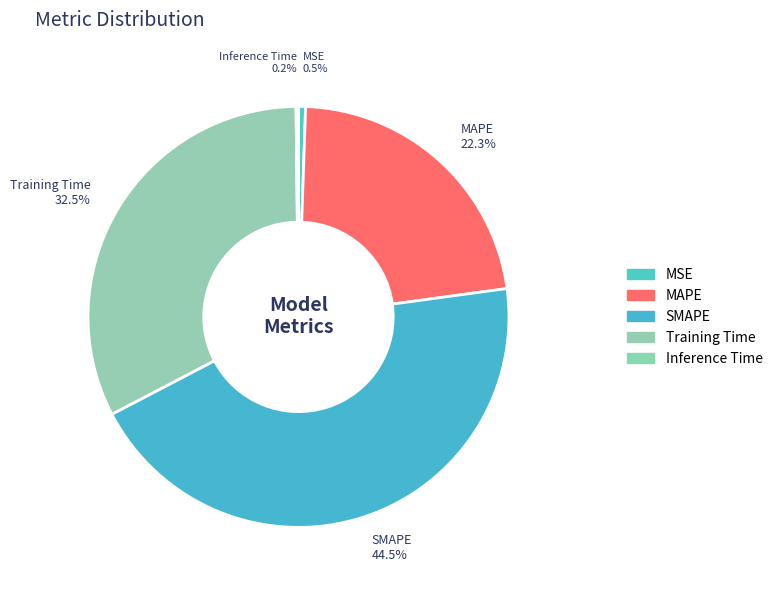

To the nearest percent, what is the difference between the largest and smallest slice percentages?

44%